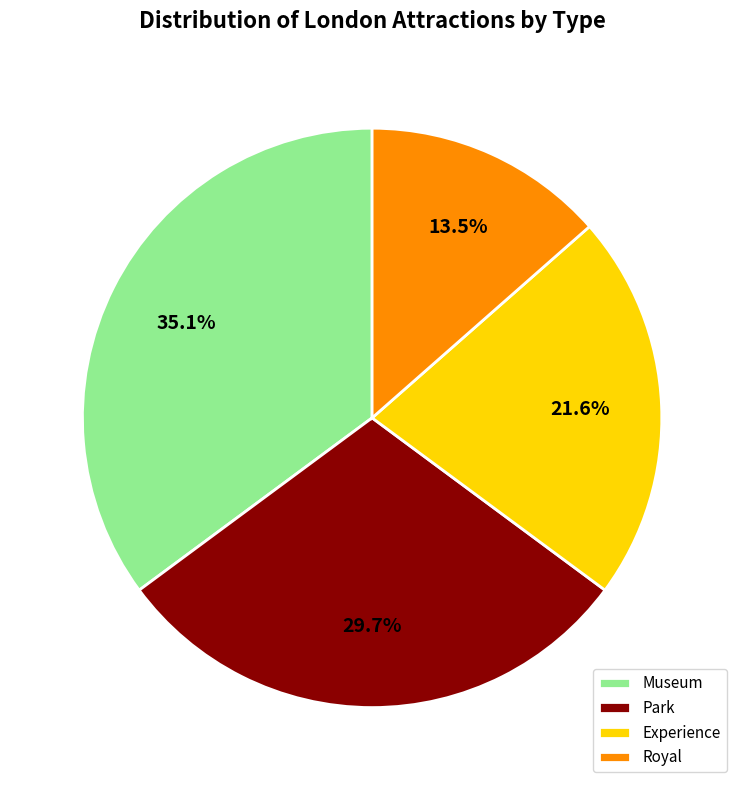

To the nearest percent, what is the difference between the largest and smallest slice percentages?

22%